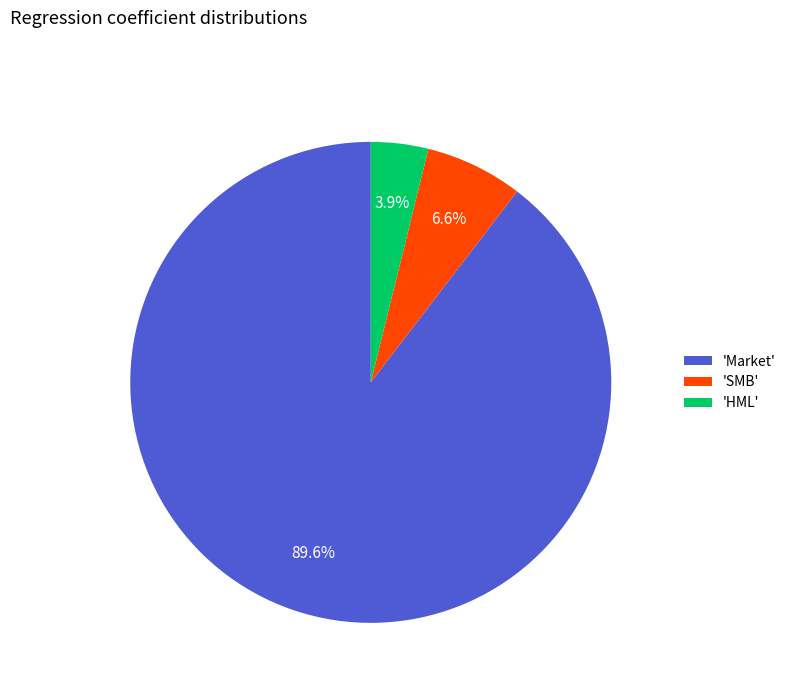

Which has a higher value, 'Market' or 'HML'?

'Market'